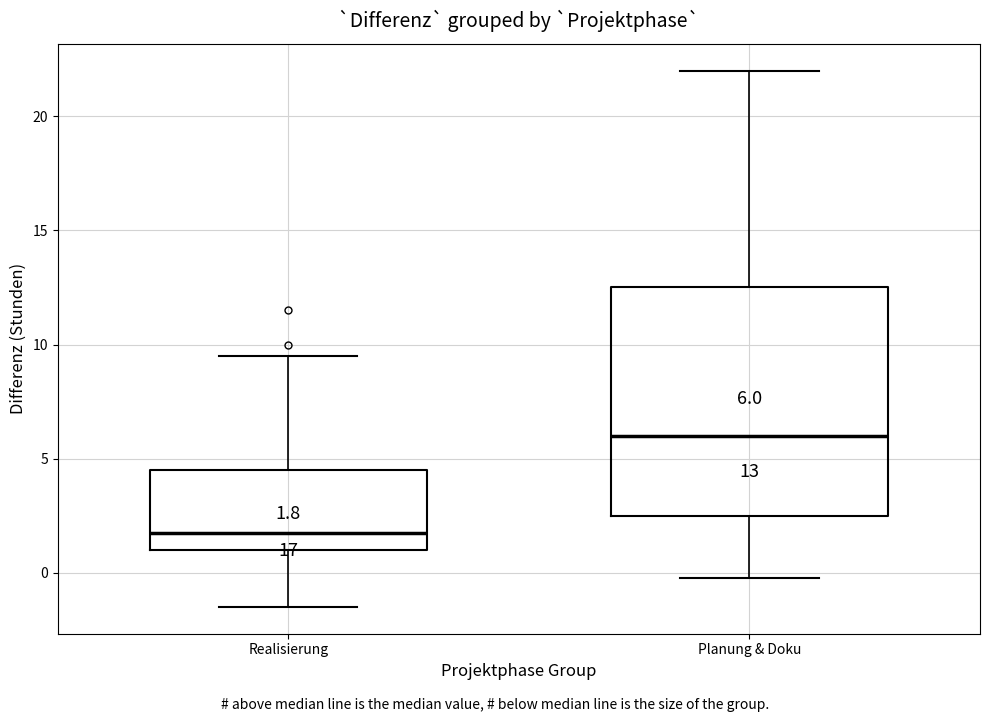

Which box's median line is the highest?

Planung & Doku